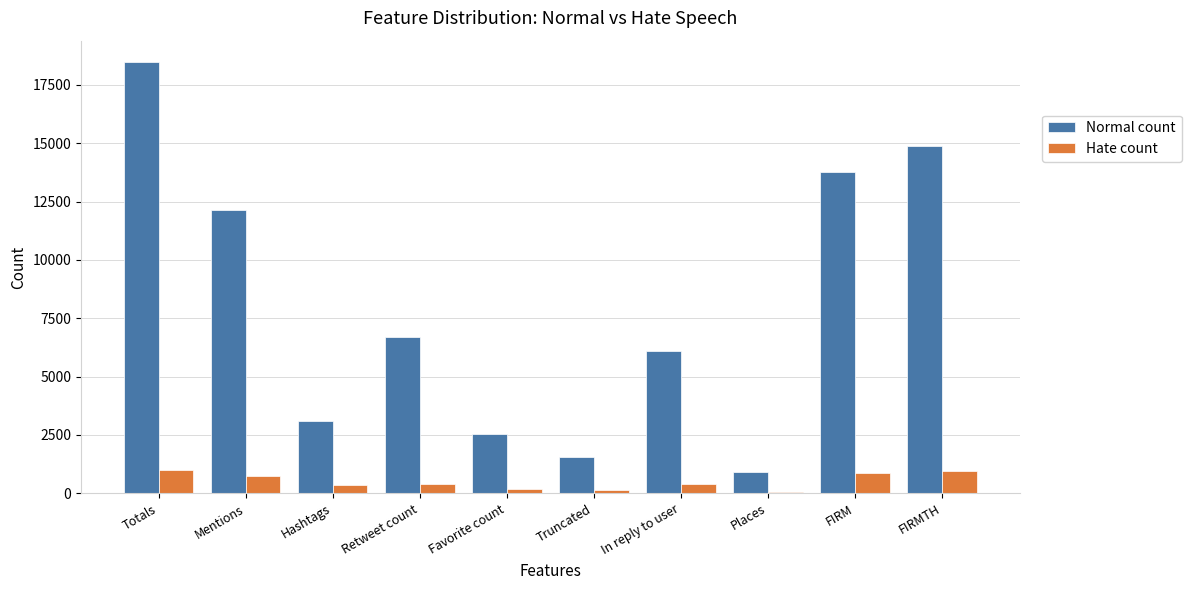

How many groups of bars are there?

10